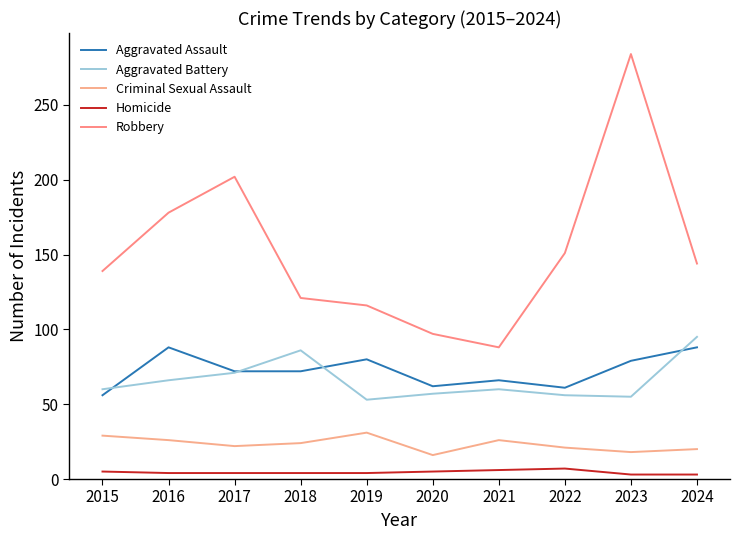

Which series changed the most between 2016 and 2020?

Robbery